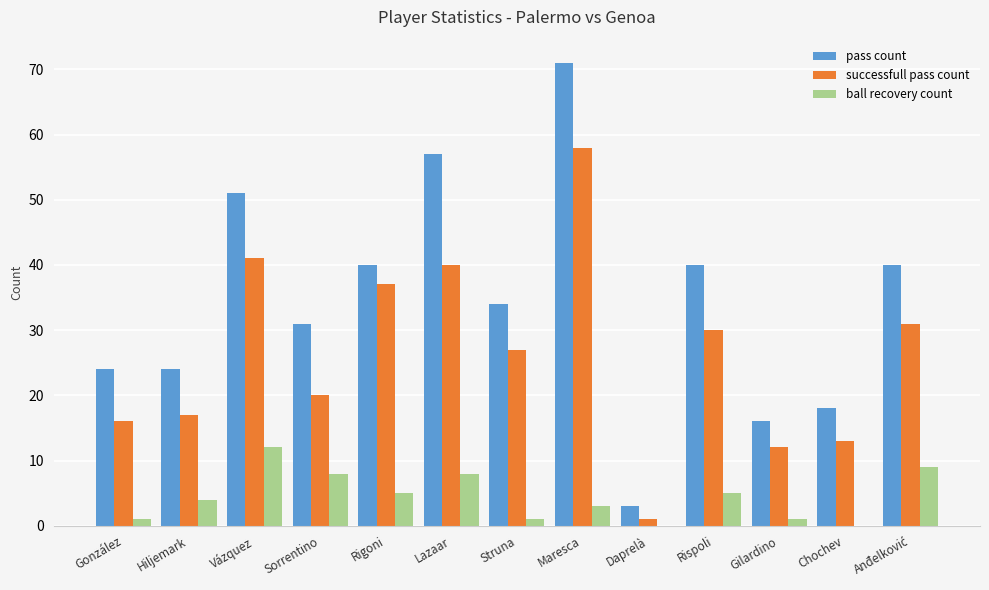

Is it true that ball recovery count equals -6 at Chochev?

False